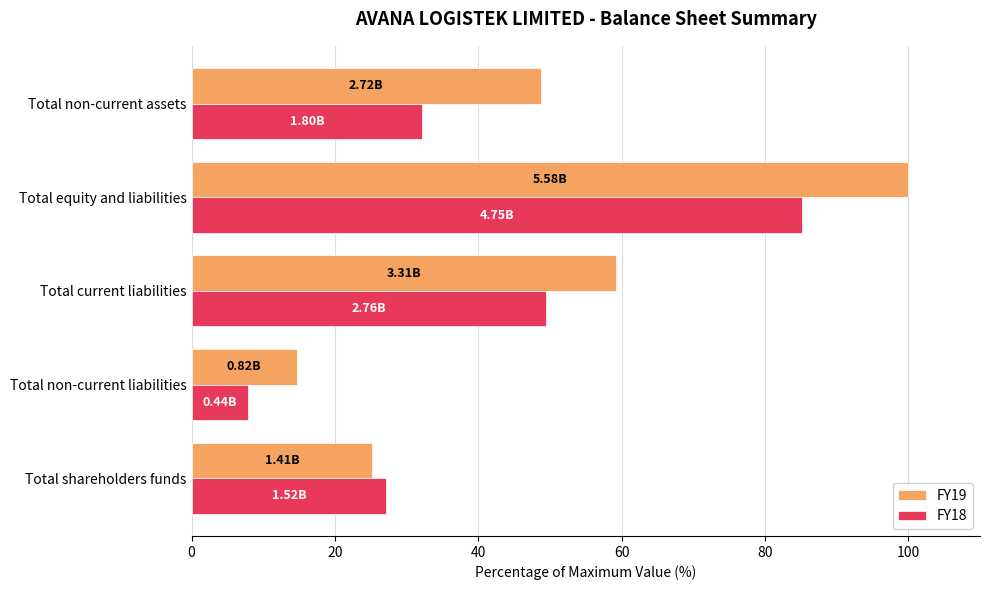

Where is FY19 nearest to the value 57?

Total current liabilities